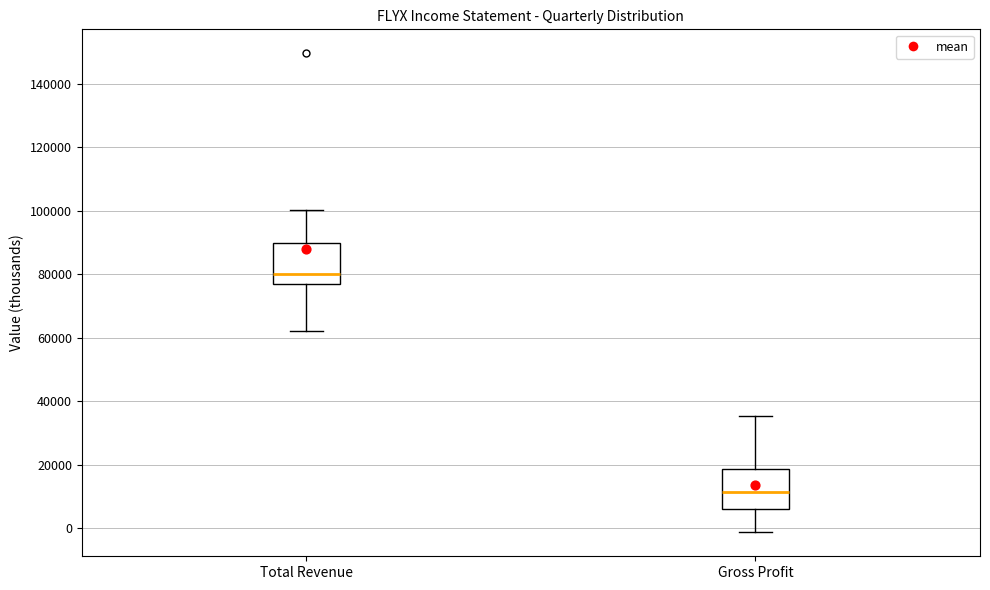

Which box has the highest median line?

Total Revenue